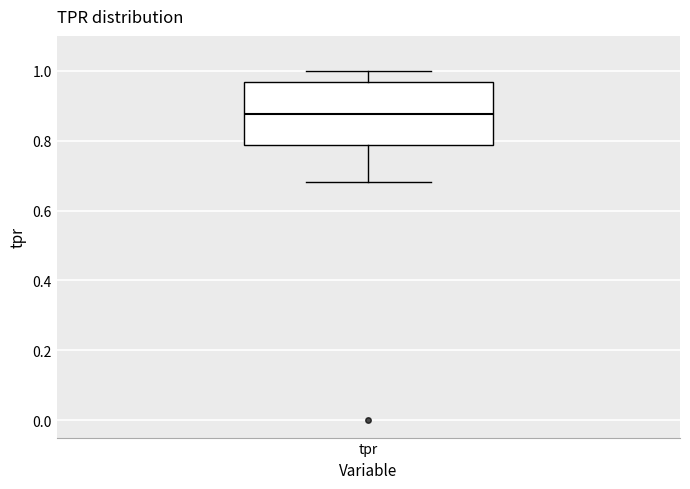

Read this box plot against the y-axis: the position of the median line, the range covered by the box, and the ends of both whiskers. The values are not printed on the chart, so give them approximately, as read against the axis.

median 0.88, box 0.78 to 0.96, whiskers 0.68 to 1.00